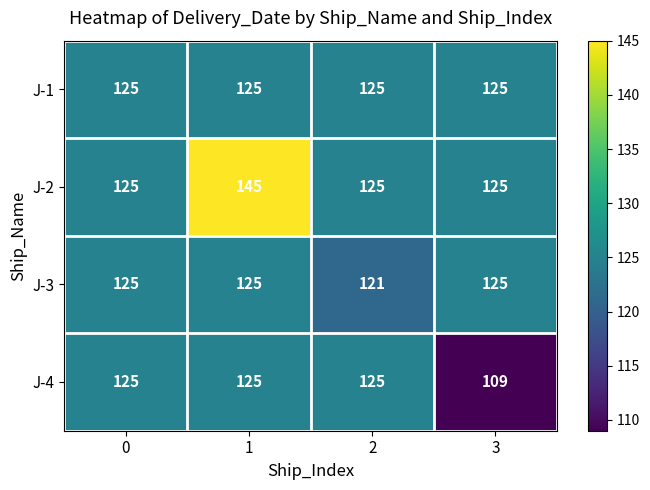

True or false: J-4 has a value of 125 at 1.

True